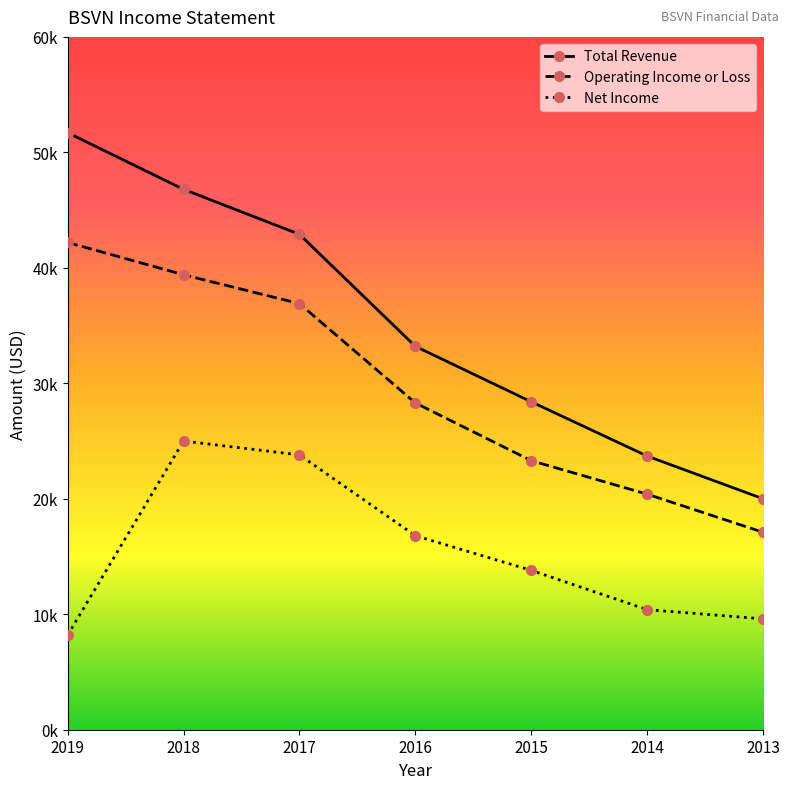

Reading right to left, transcribe all the data shown in this chart.

Total Revenue: 2013=20000	2014=23700	2015=28400	2016=33200	2017=42900	2018=46800	2019=51700
Operating Income or Loss: 2013=17100	2014=20400	2015=23300	2016=28300	2017=36900	2018=39400	2019=42200
Net Income: 2013=9600	2014=10400	2015=13800	2016=16800	2017=23800	2018=25000	2019=8200